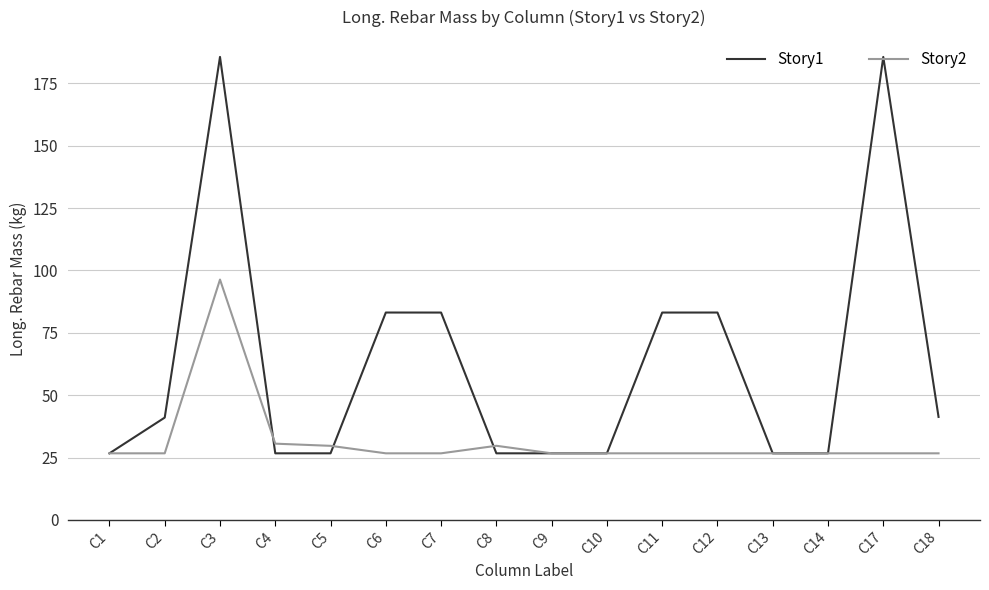

Rank the series by their maximum value, from lowest to highest.

Story2, Story1